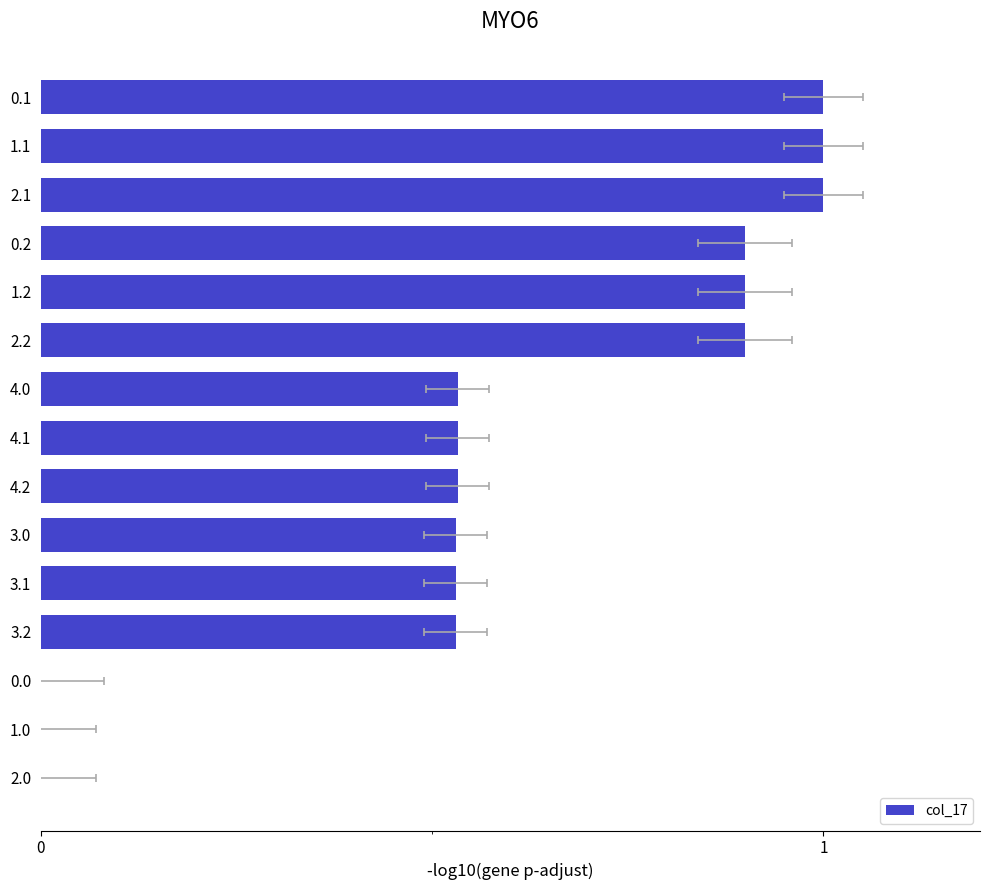

How many data points does each series have?

15